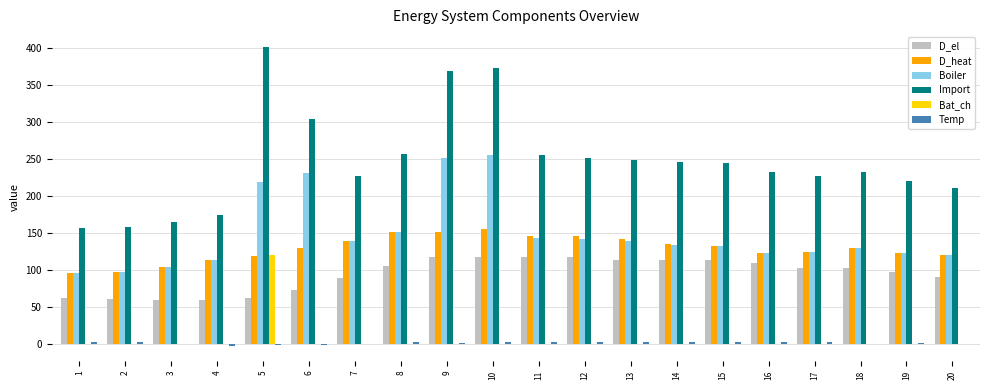

True or false: D_el has a value of 160.6 at 20.

False